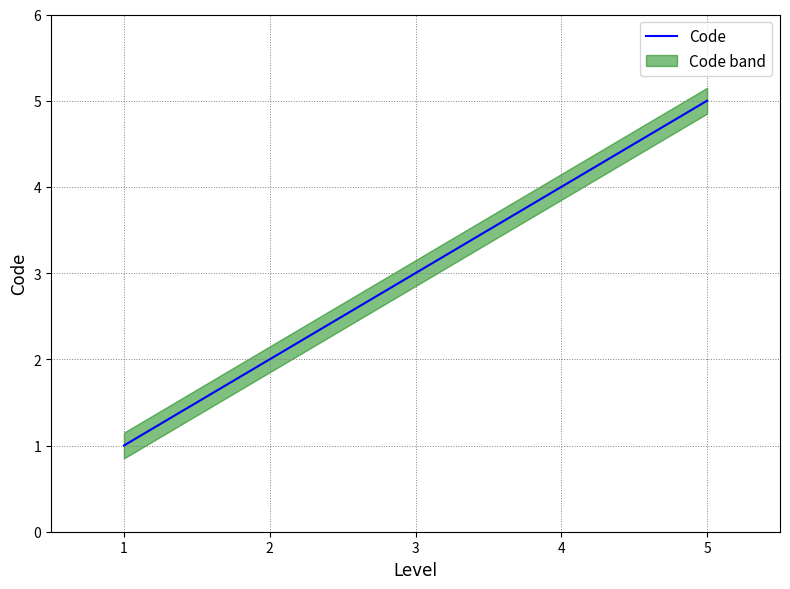

What is the maximum value shown in the chart?

5